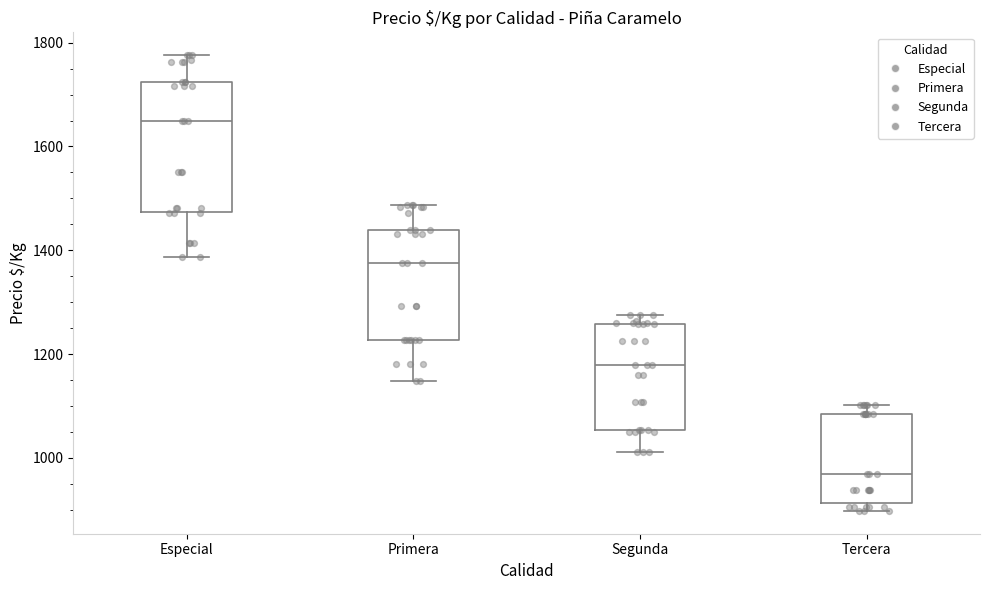

Reading left to right, read every box against the y-axis: the position of its median line, the range the box covers, and the ends of its whiskers. The values are not printed on the chart, so give them approximately, as read against the axis.

Especial: median 1660, box 1480 to 1720, whiskers 1380 to 1780
Primera: median 1380, box 1220 to 1440, whiskers 1140 to 1480
Segunda: median 1180, box 1060 to 1260, whiskers 1020 to 1280
Tercera: median 960, box 920 to 1080, whiskers 900 to 1100